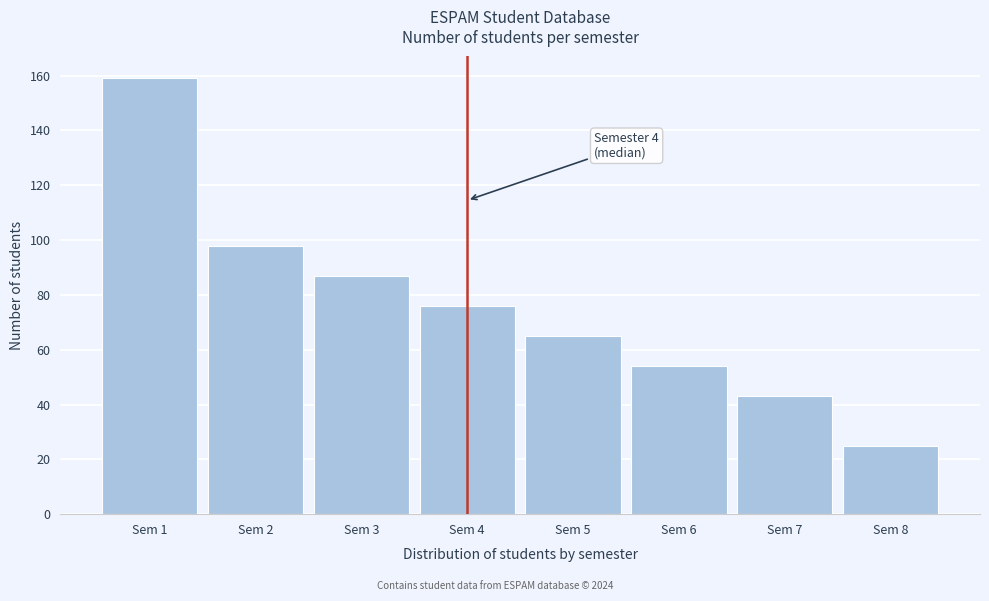

Reading left to right, extract all data points from this chart.

Sem 1=159	Sem 2=98	Sem 3=87	Sem 4=76	Sem 5=65	Sem 6=54	Sem 7=43	Sem 8=25